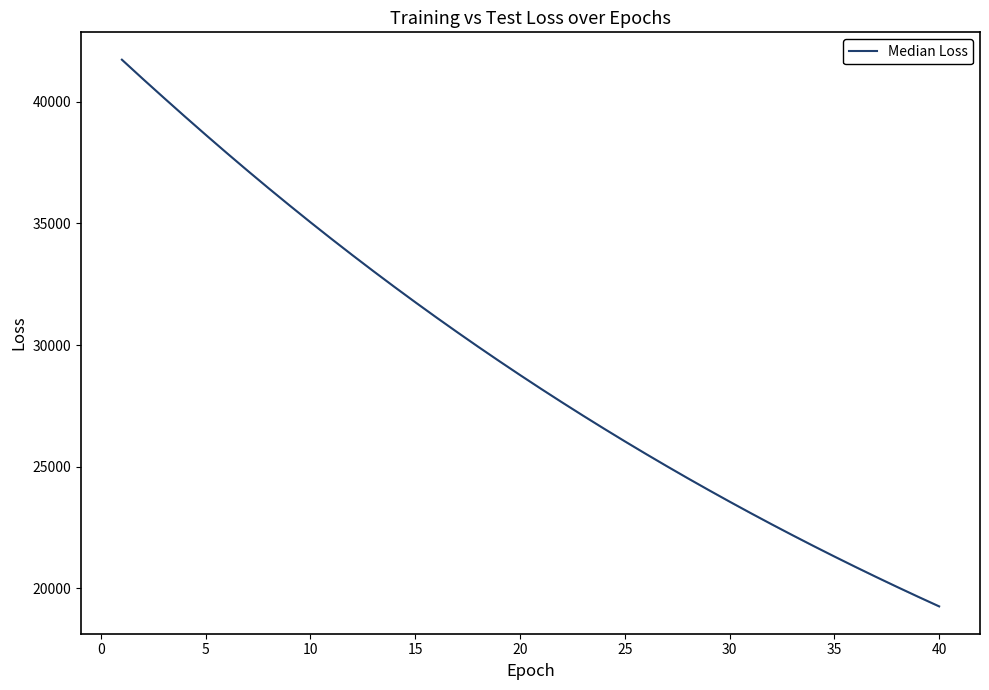

Count the number of categories in the chart.

40